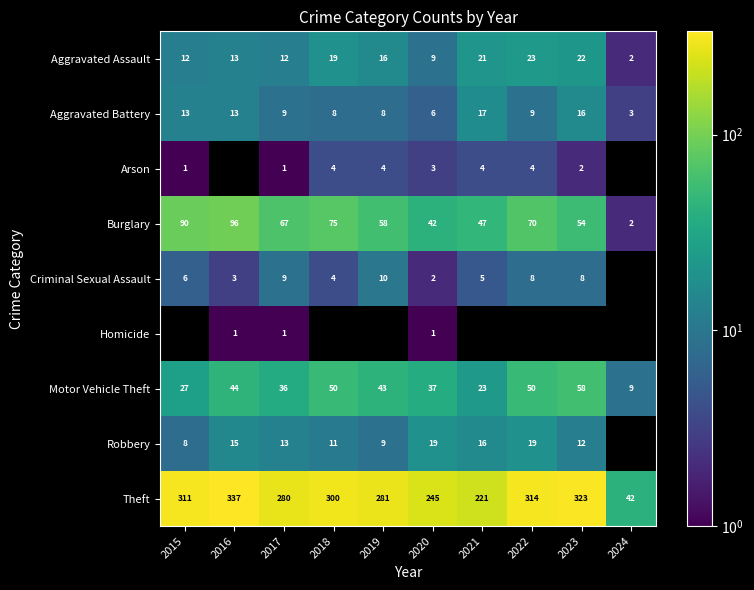

Rank the series at 2020 from lowest to highest value.

Homicide, Criminal Sexual Assault, Arson, Aggravated Battery, Aggravated Assault, Robbery, Motor Vehicle Theft, Burglary, Theft